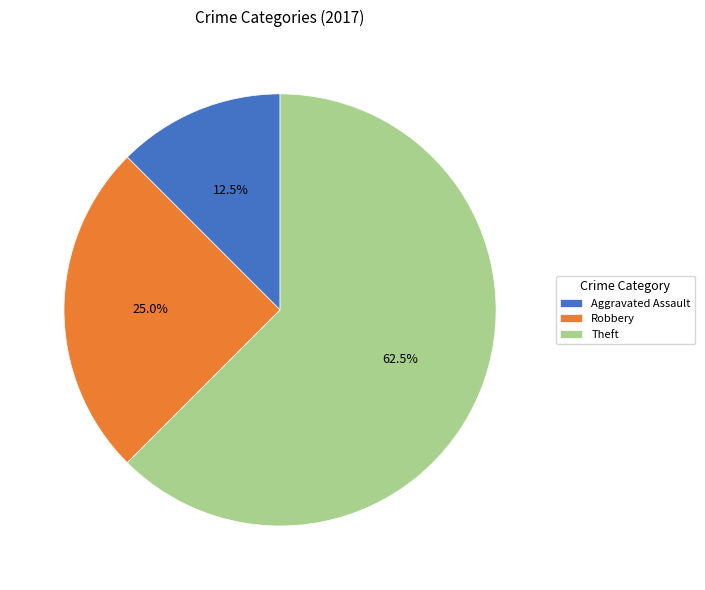

To the nearest percent, what is the average slice percentage?

33%